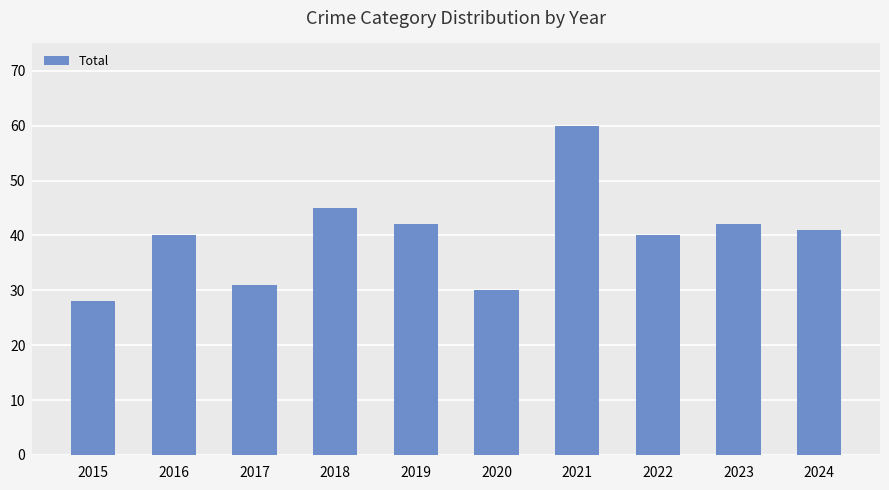

How many bars are there in total?

10